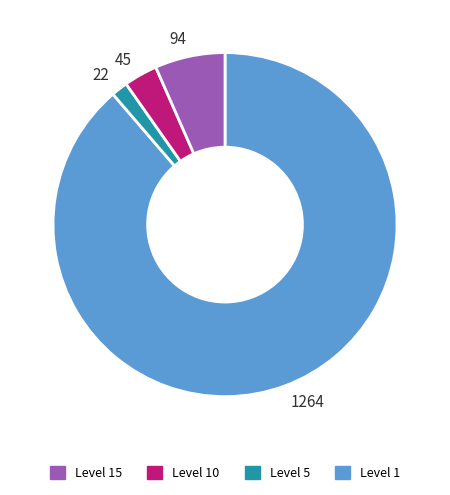

Does 45 account for over 50% of the chart?

No